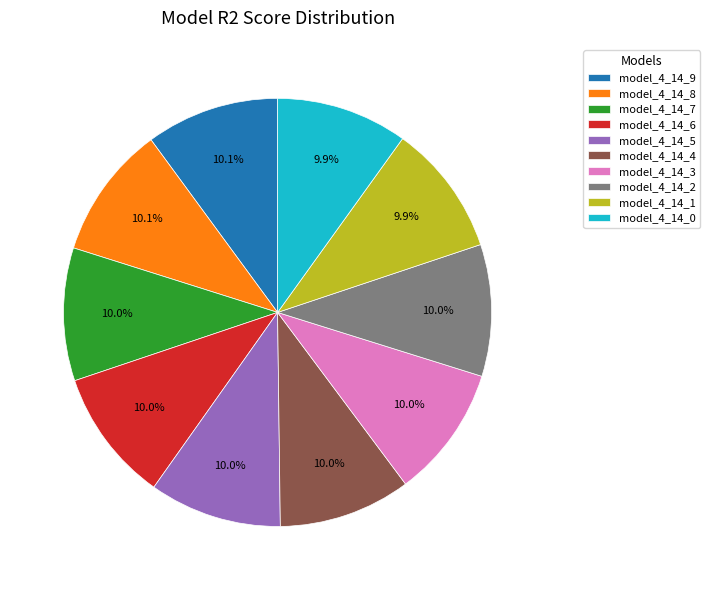

Is the sum of model_4_14_4 and model_4_14_1 greater than half?

No